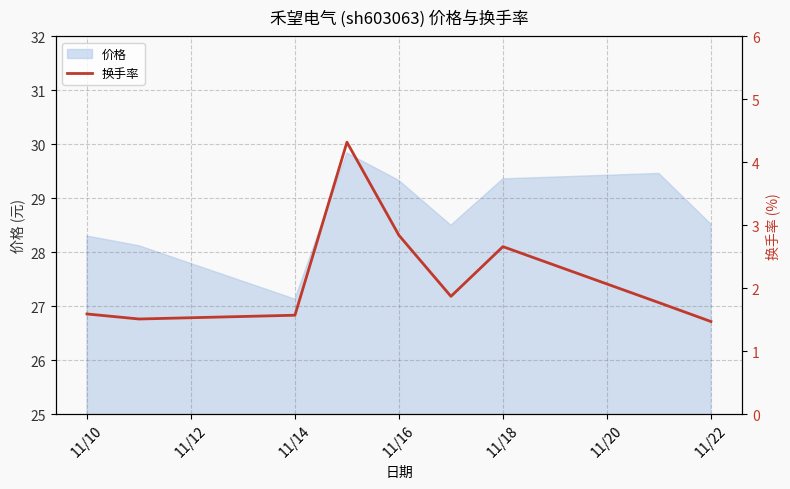

Where does the 价格 series first go above 28?

11/10